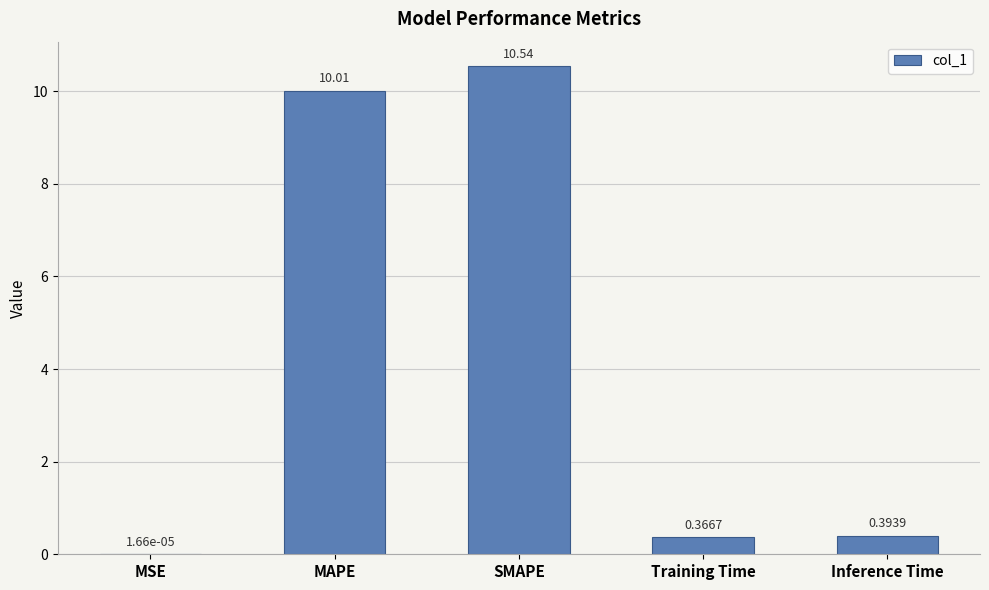

At which label is the value closest to 5?

Inference Time